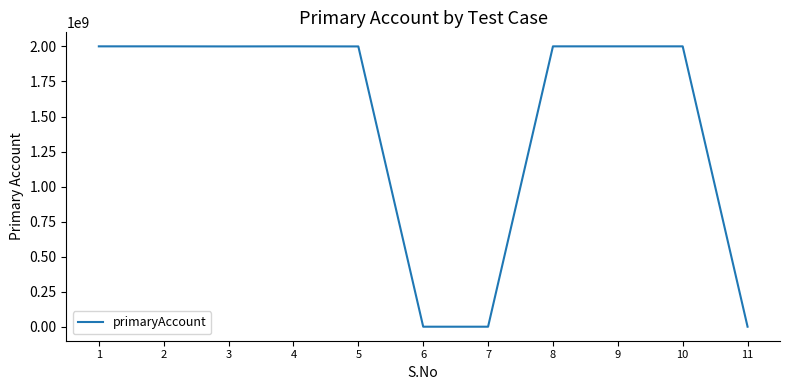

Which has a higher value, 5 or 6?

5